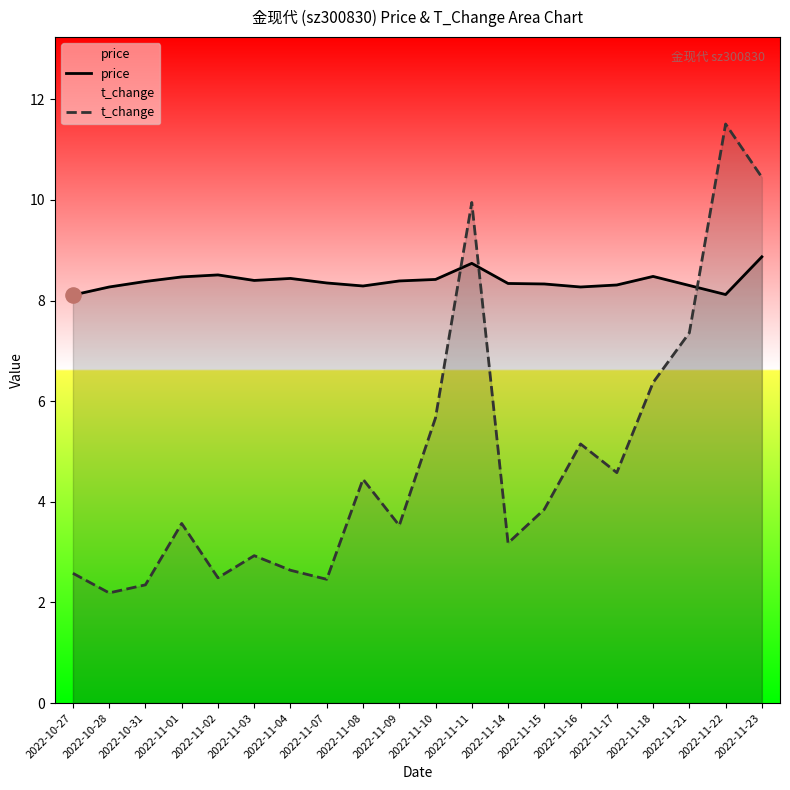

What is the total value across all series at 2022-11-03?

11.3